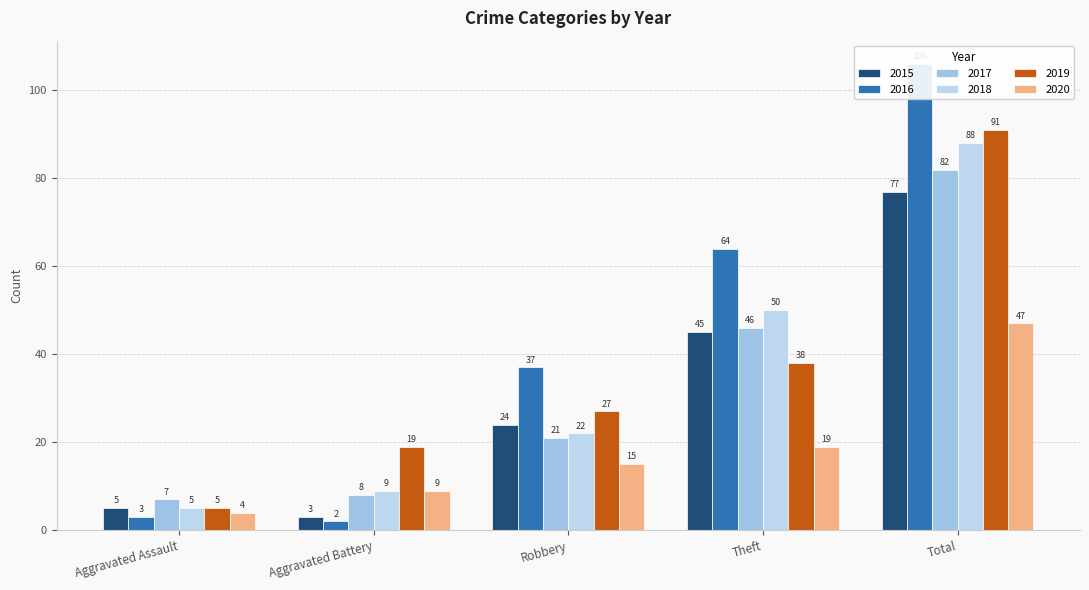

Is the value of 2018 at Robbery greater than the value of 2017 at Aggravated Assault?

Yes